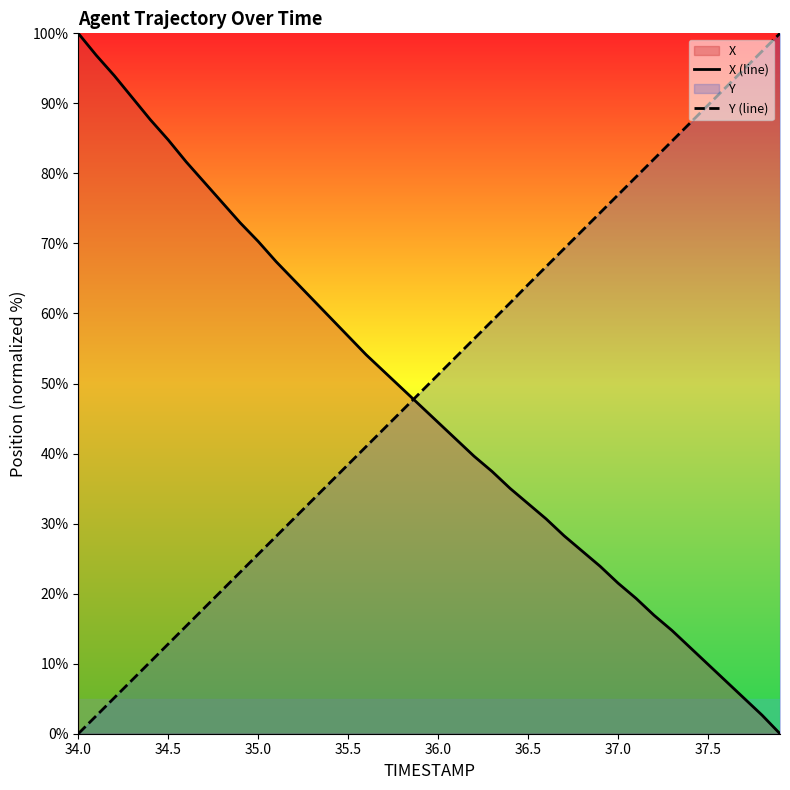

Reading left to right, extract all data points from this chart.

X (line): 100.0	96.9	94.0	90.8	87.7	84.8	81.6	78.7	75.8	72.9	70.3	67.4	64.7	62.1	59.4	56.8	54.1	51.7	49.3	46.9	44.4	42.0	39.6	37.4	35.0	32.9	30.7	28.3	26.1	23.9	21.5	19.3	16.9	14.7	12.3	9.9	7.5	5.1	2.7	0.0
Y (line): 0.0	2.6	5.1	7.7	10.3	12.8	15.4	17.9	20.5	23.1	25.6	28.2	30.8	33.3	35.9	38.4	41.0	43.6	46.1	48.7	51.3	53.8	56.4	58.9	61.5	64.1	66.7	69.2	71.8	74.4	76.9	79.5	82.1	84.6	87.2	89.7	92.3	94.9	97.4	100.0